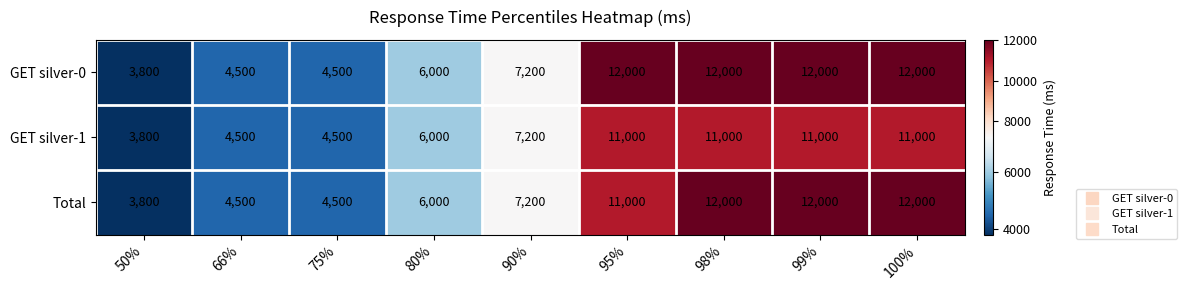

True or false: GET silver-0 has a value of 3115 at 99%.

False